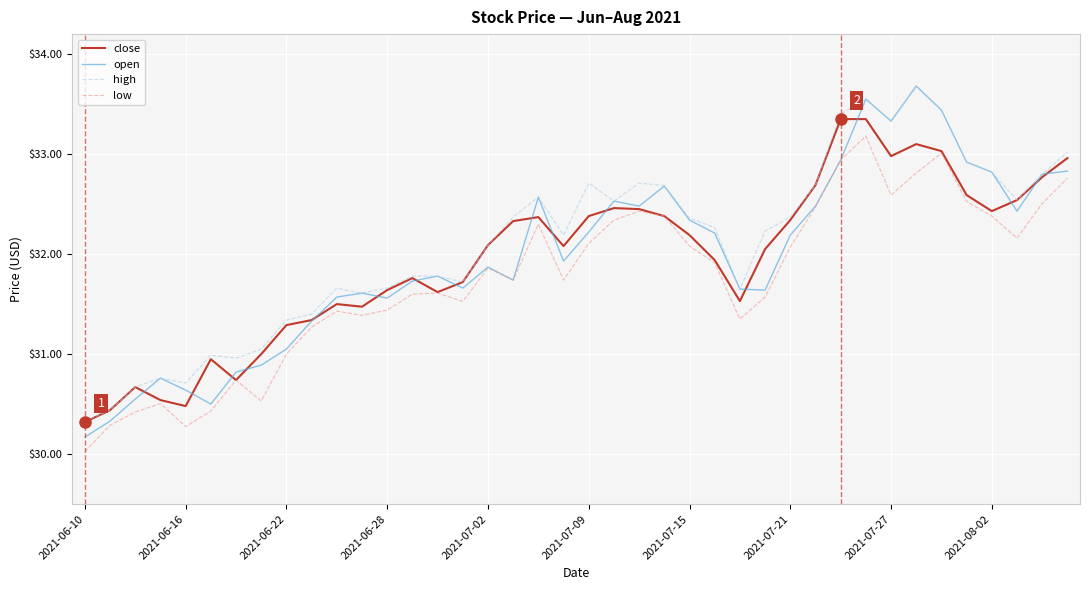

What is the smallest value displayed?

30.0